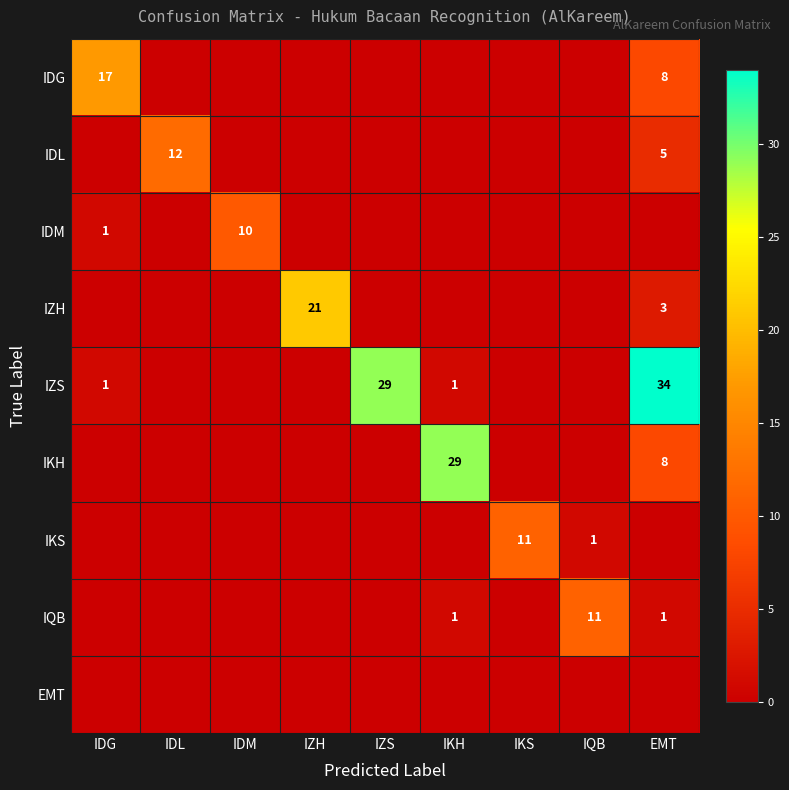

The IKH series shows 5 at EMT. True or false?

False